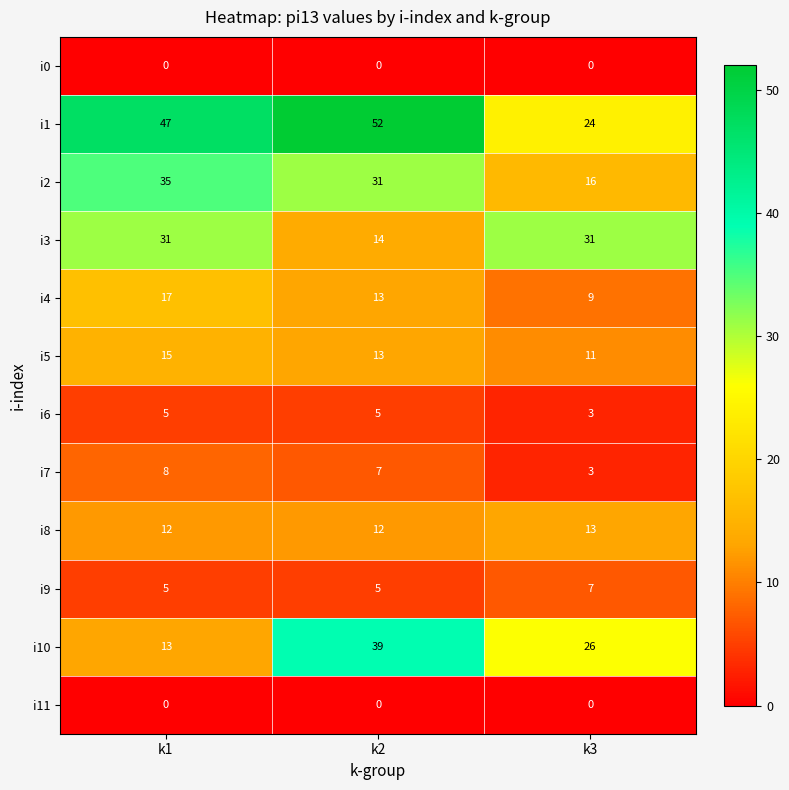

Is the value of i4 at k2 greater than the value of i7 at k3?

Yes